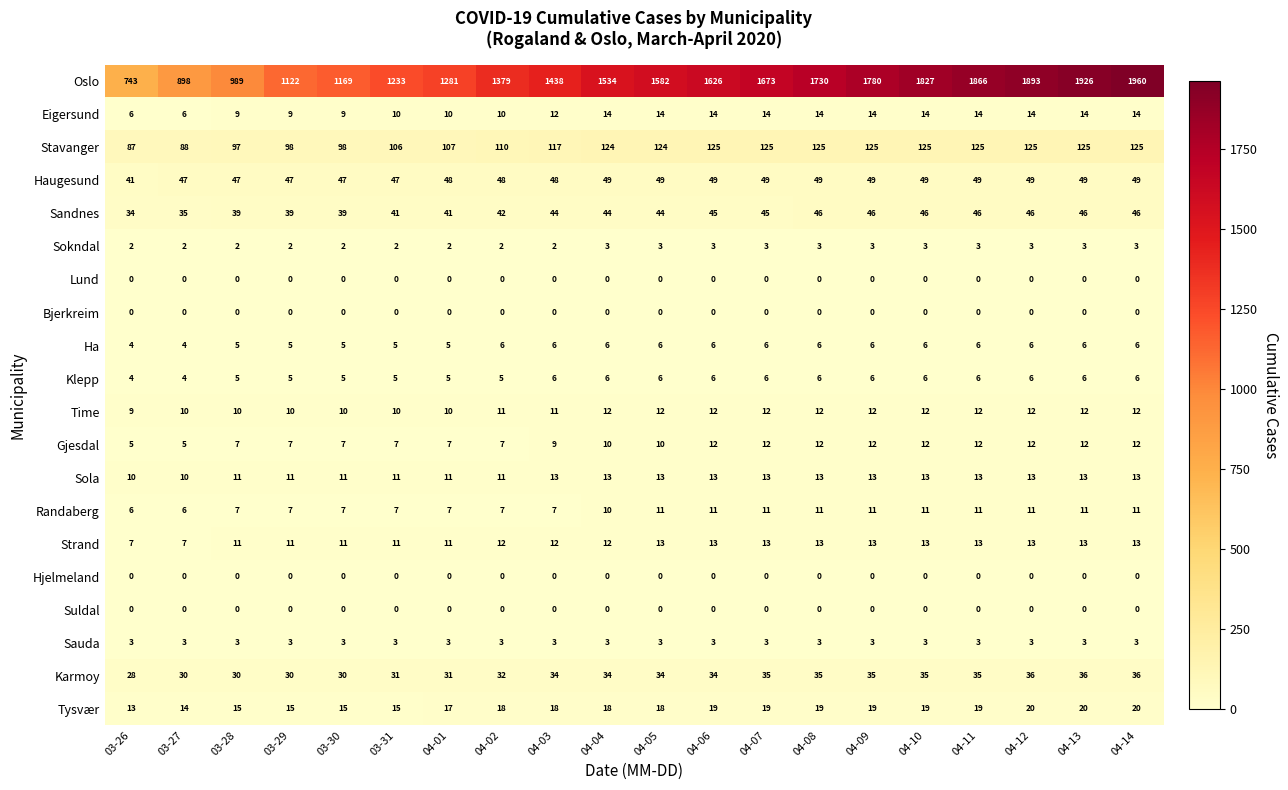

Which series has the largest total across all categories?

Oslo